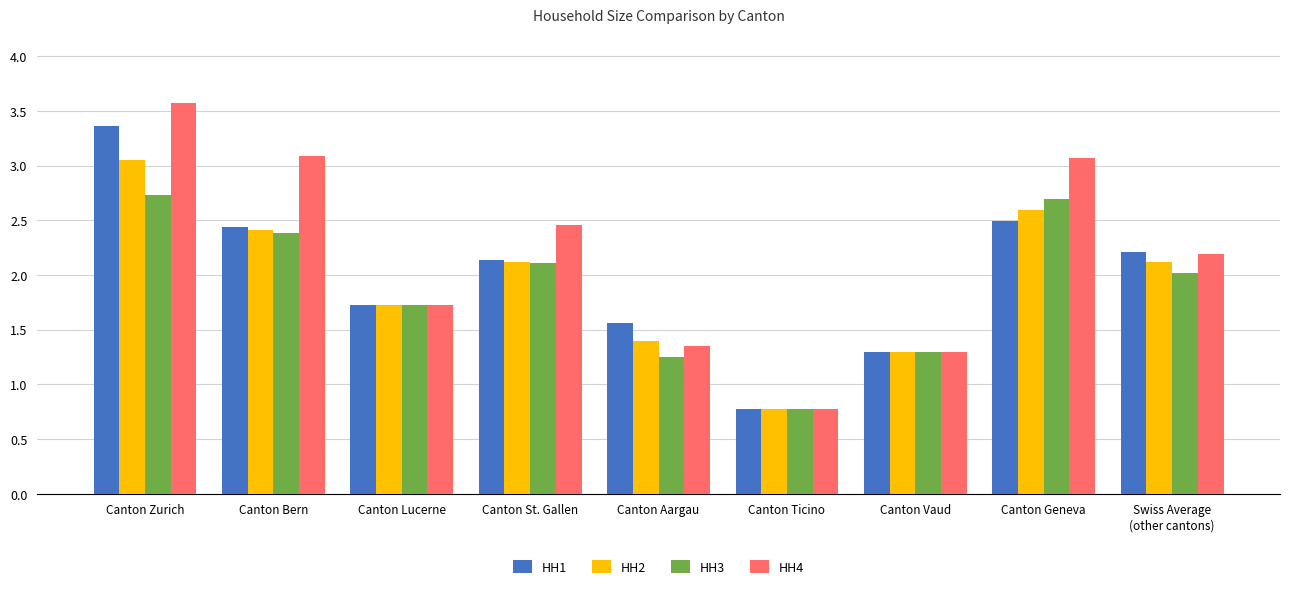

At how many categories does at least one series exceed 1?

8